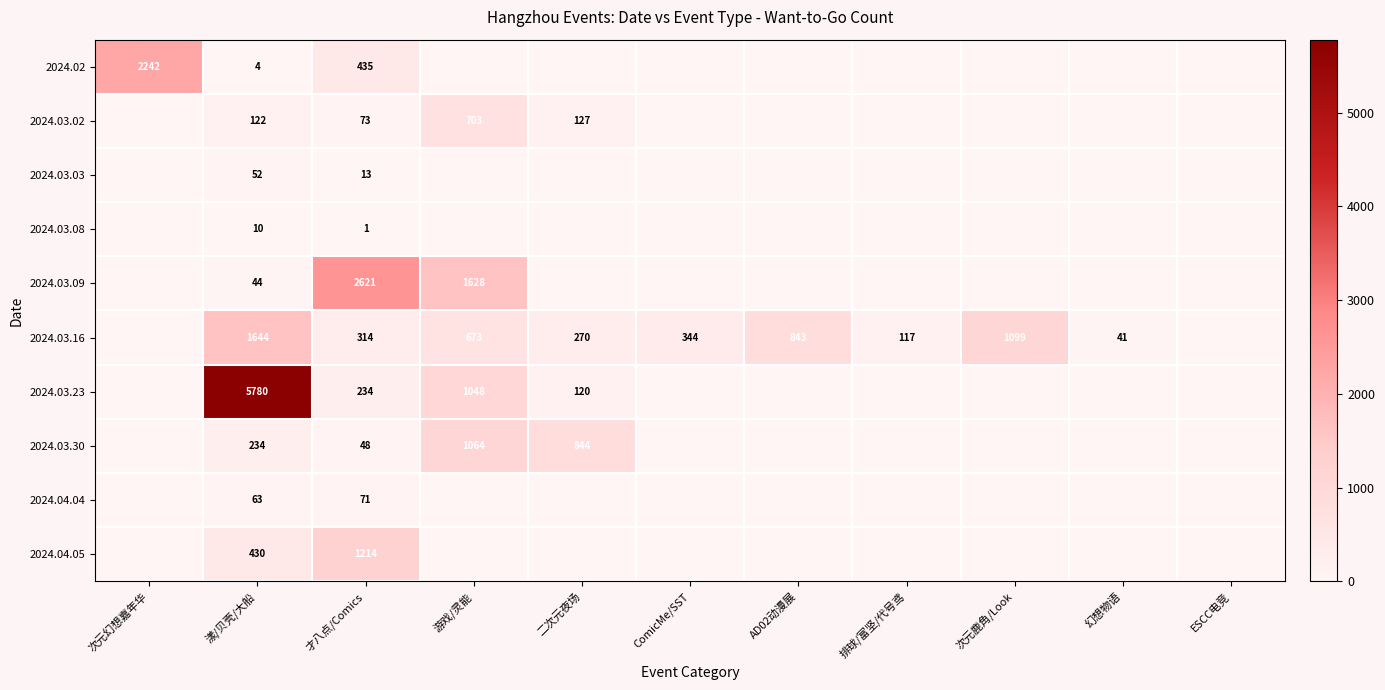

What is the difference between the highest and lowest values at 才八点/Comics?

2620